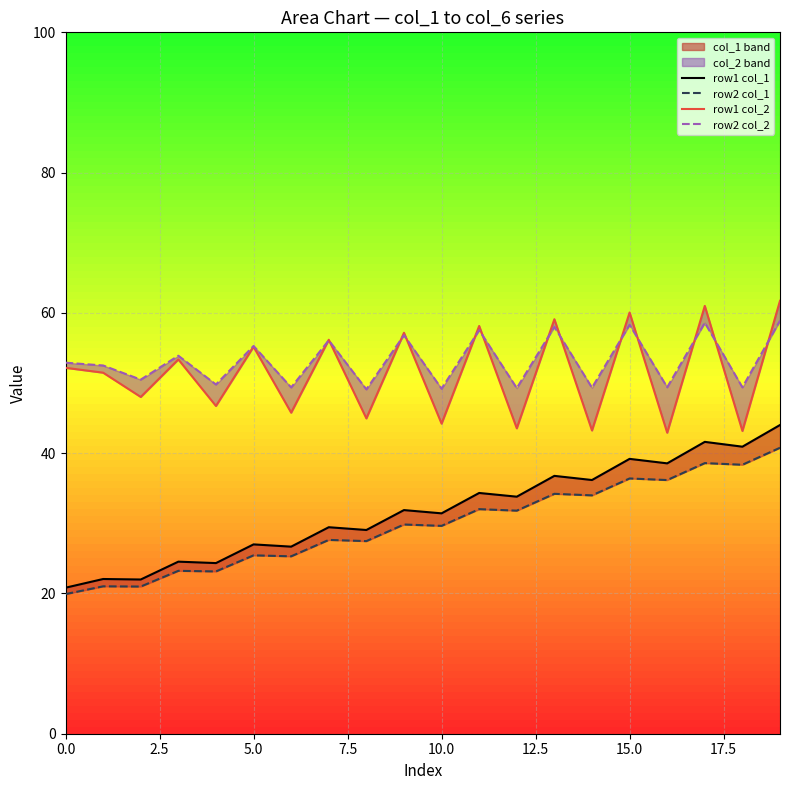

How many lines are shown in the chart?

4